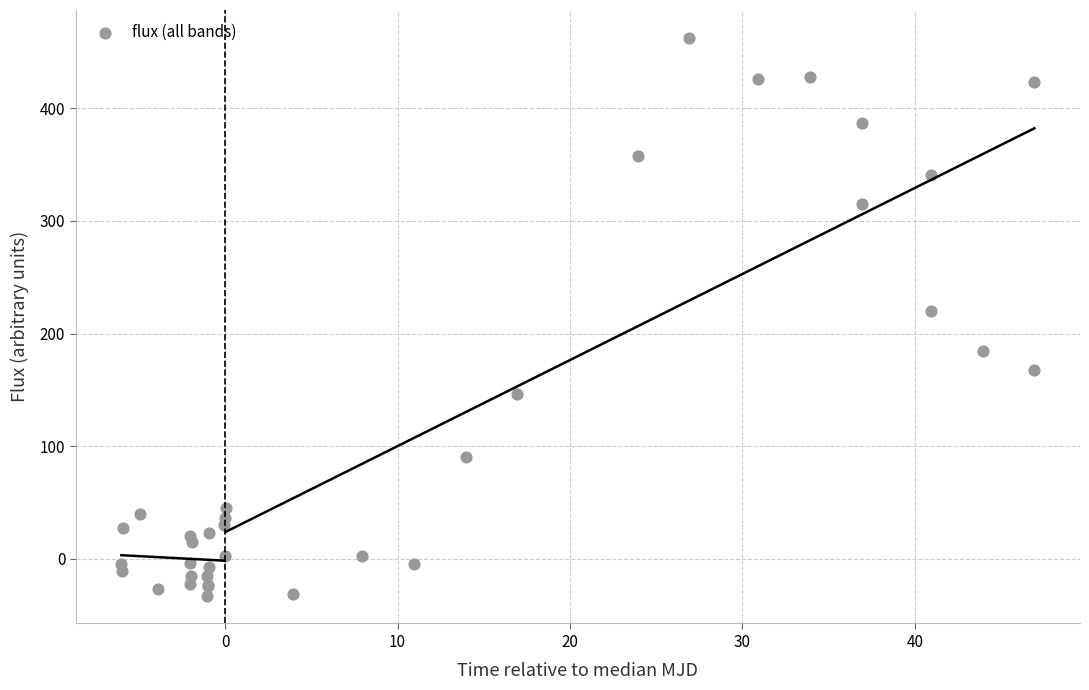

What Y value in the scatter plot is closest to 214?

220.5